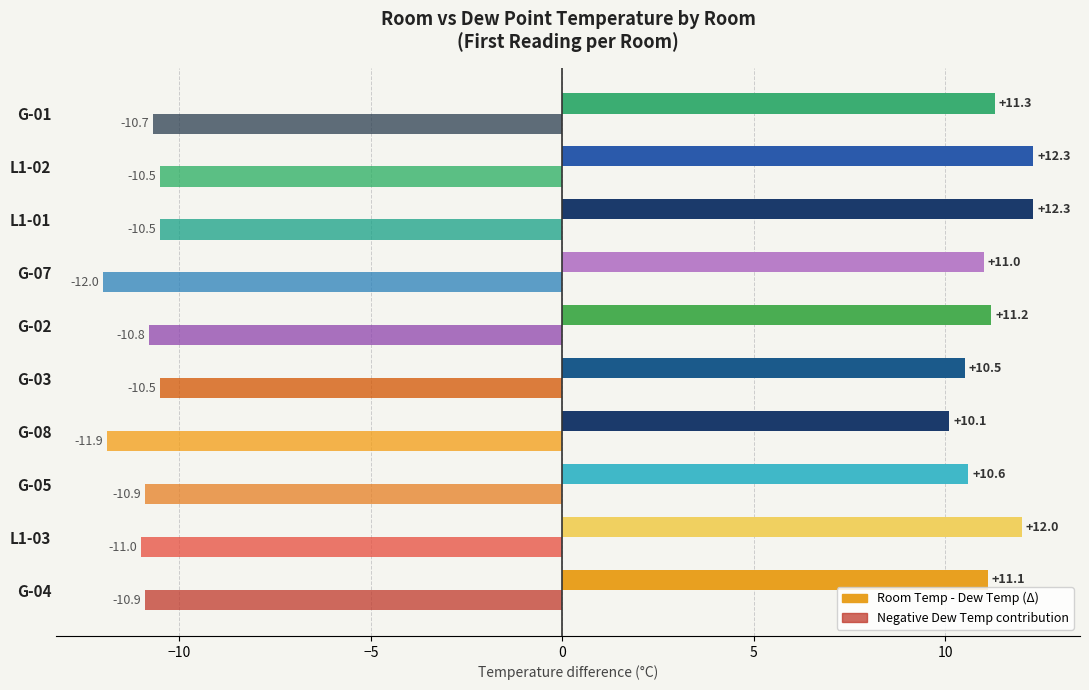

What is the total value across all series at L1-02?

1.8